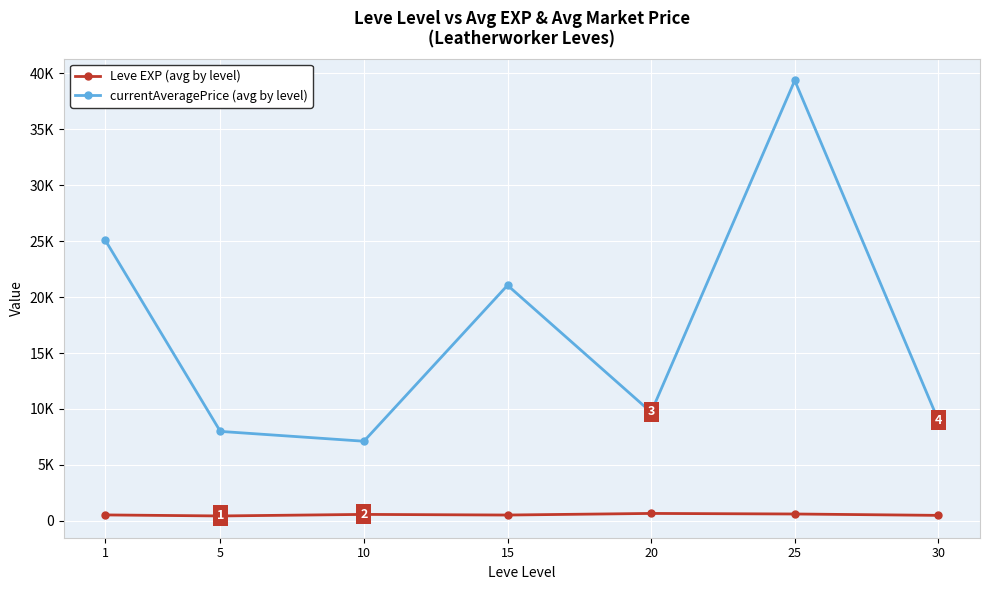

Is it true that currentAveragePrice (avg by level) equals 4879.3 at 10?

False